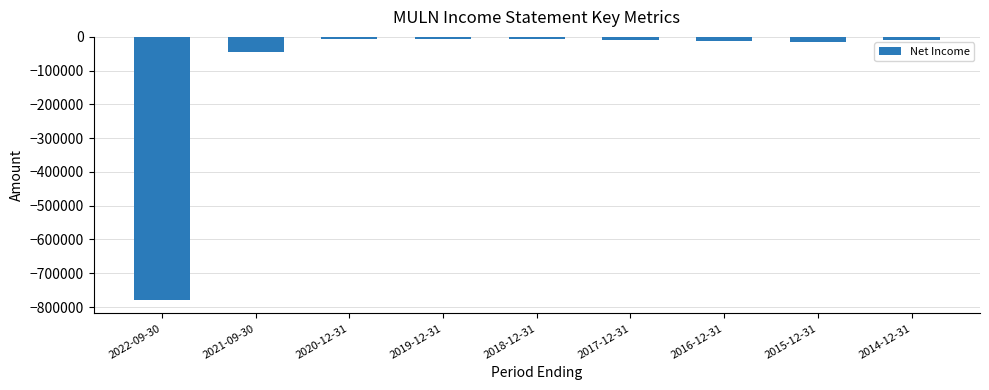

What is the difference between the maximum and minimum values?

775100